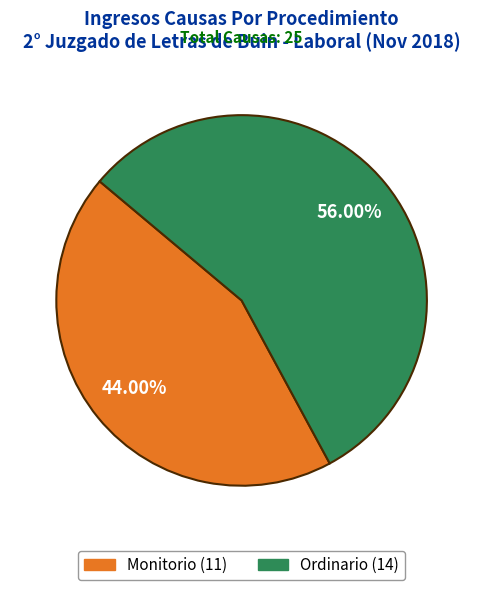

To the nearest percent, what is the average slice percentage?

50%